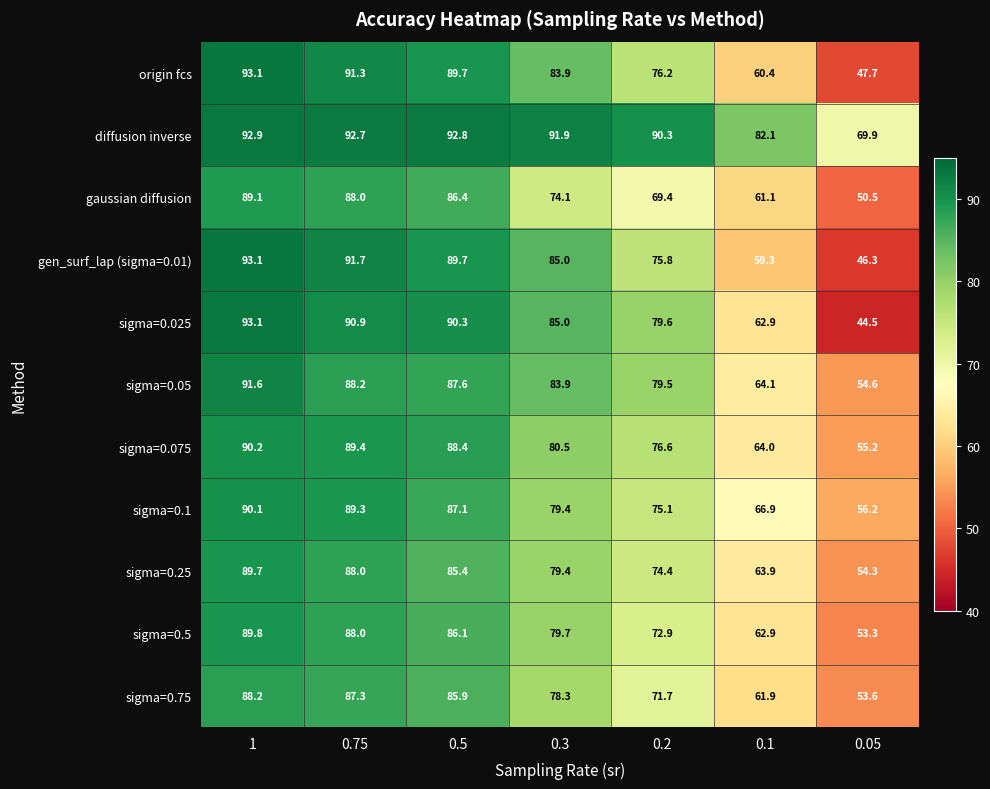

Read the gen_surf_lap (sigma=0.01) value at 0.5.

89.7